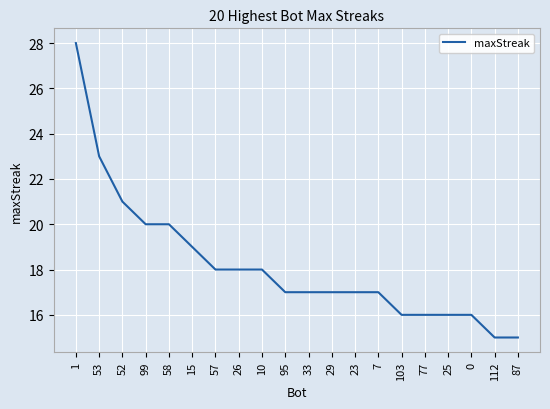

Reading left to right, what are all the values shown in this chart?

28	23	21	20	20	19	18	18	18	17	17	17	17	17	16	16	16	16	15	15